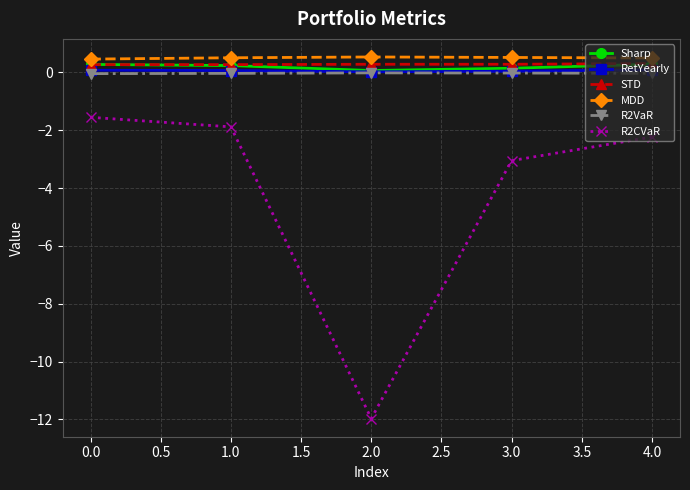

How many lines are shown in the chart?

6